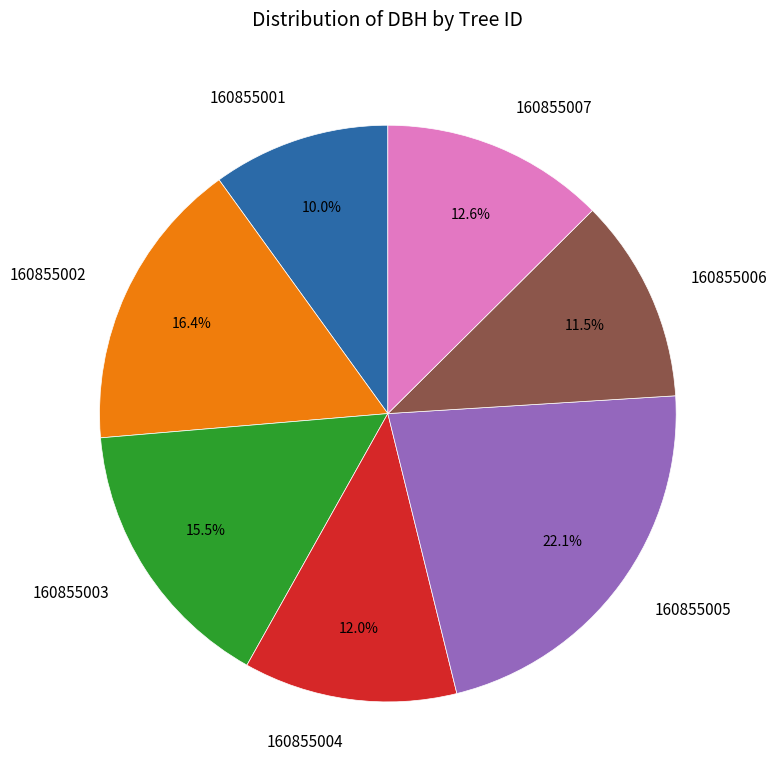

How many slices are in this pie chart?

7